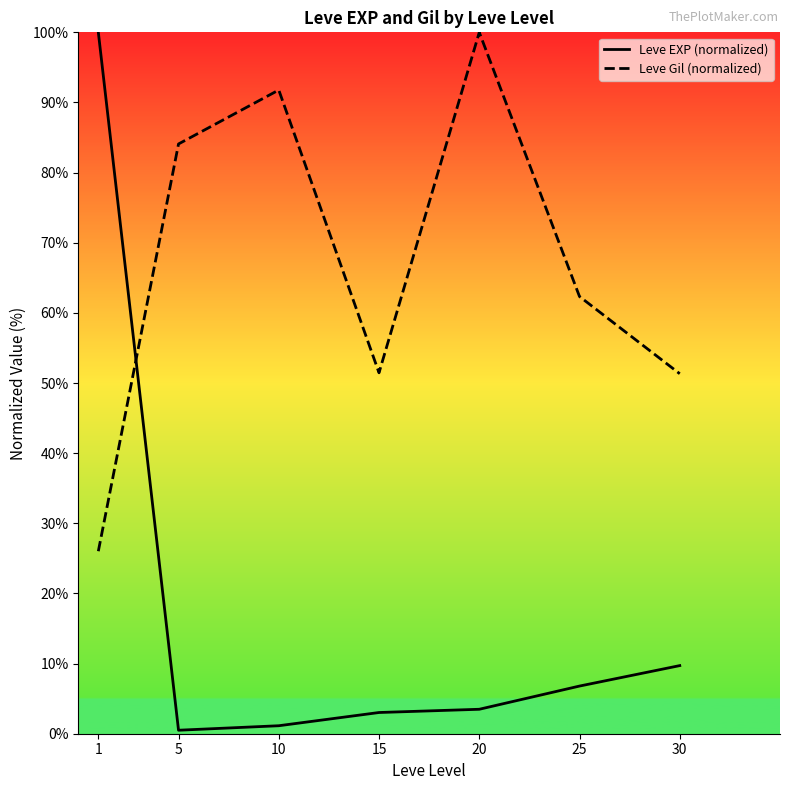

At which category is the sum across all series the highest?

1